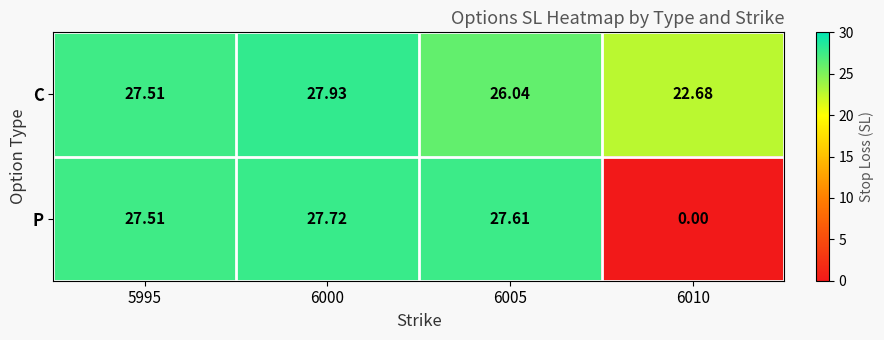

Which series has the widest spread of values?

P